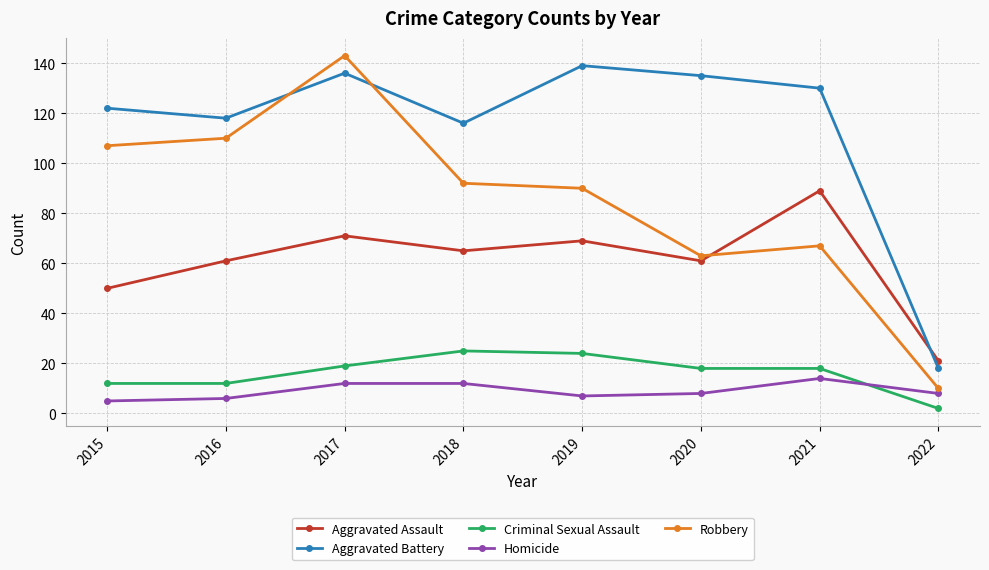

Does the chart display data point markers on the line(s)?

Yes